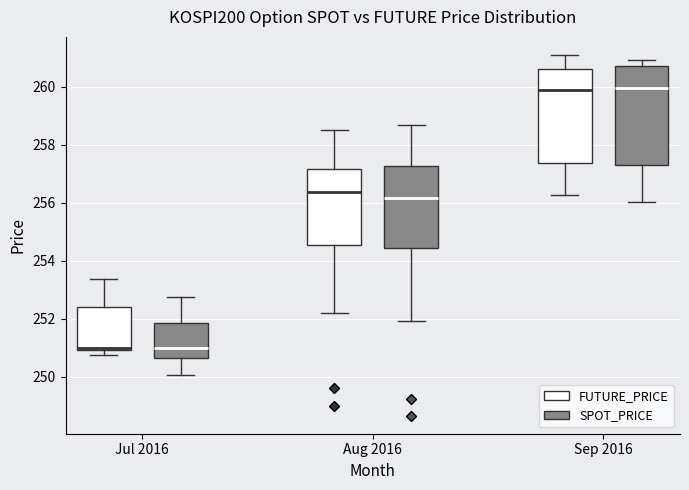

Reading left to right, read every box against the y-axis: the position of its median line, the range the box covers, and the ends of its whiskers. The values are not printed on the chart, so give them approximately, as read against the axis.

Jul 2016 (FUTURE_PRICE): median 251.0 (just above the box's lower edge), box 251.0 to 252.4, whiskers 250.8 to 253.4
Jul 2016 (SPOT_PRICE): median 251.0, box 250.6 to 251.8, whiskers 250.0 to 252.8
Aug 2016 (FUTURE_PRICE): median 256.4, box 254.6 to 257.2, whiskers 252.2 to 258.6
Aug 2016 (SPOT_PRICE): median 256.2, box 254.4 to 257.2, whiskers 252.0 to 258.6
Sep 2016 (FUTURE_PRICE): median 259.8, box 257.4 to 260.6, whiskers 256.2 to 261.2
Sep 2016 (SPOT_PRICE): median 260.0, box 257.2 to 260.8, whiskers 256.0 to 261.0